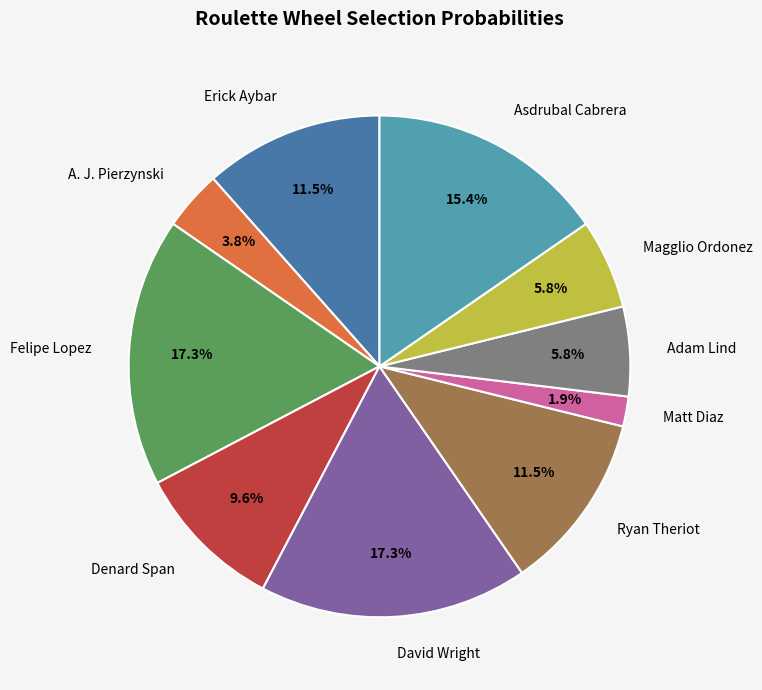

What is the total percentage of A. J. Pierzynski and Magglio Ordonez?

9.6%